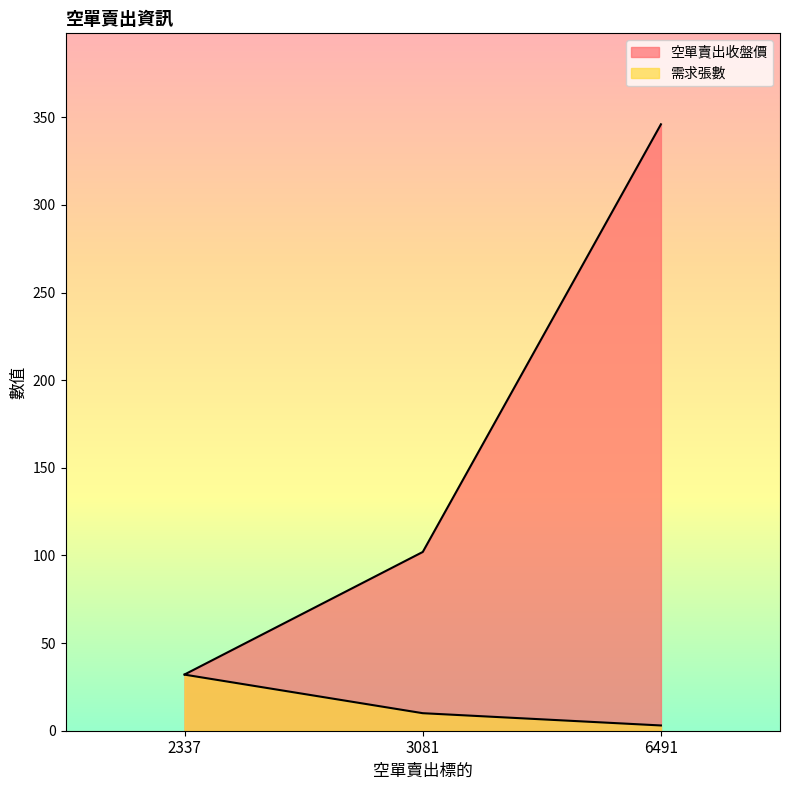

Which series has the largest total across all categories?

空單賣出收盤價